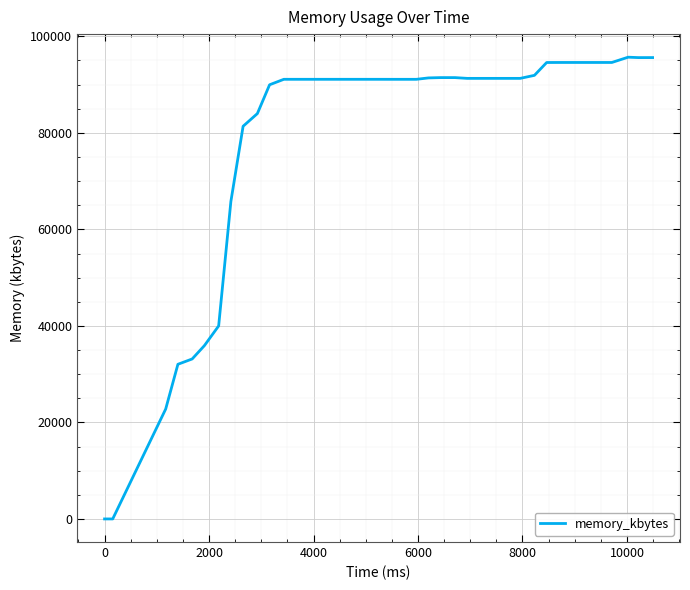

What is the difference between the maximum and minimum values?

95676